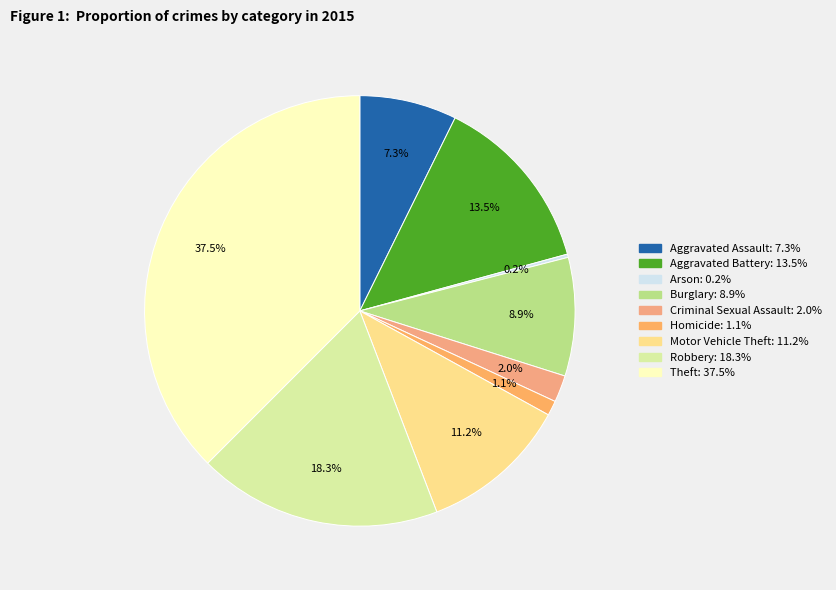

Combined, what portion of the pie is Aggravated Battery and Burglary?

22.3%